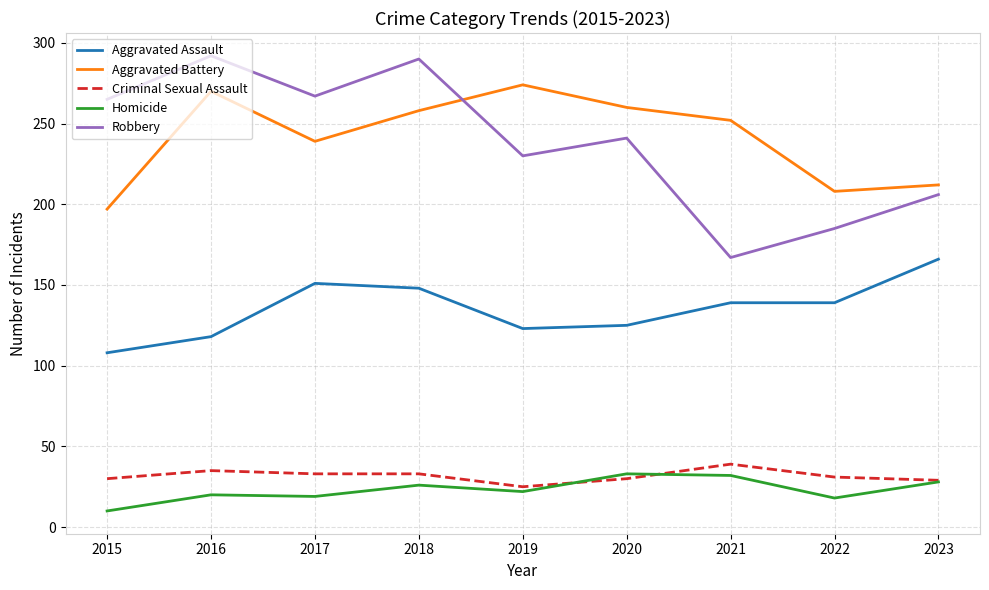

What is the approximate value of Robbery at 2019?

230